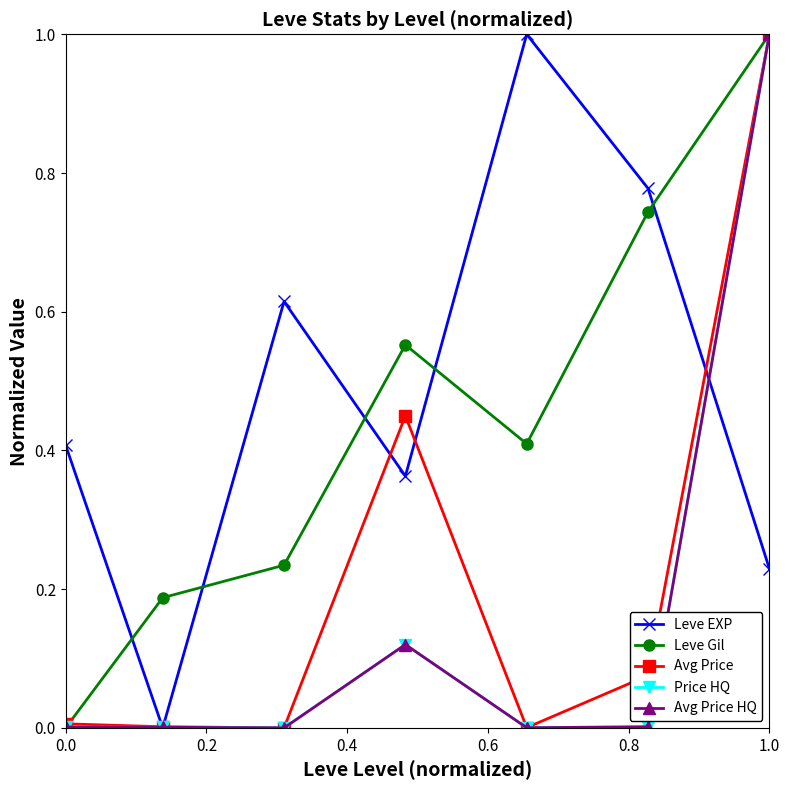

Does the chart have visible grid lines?

No